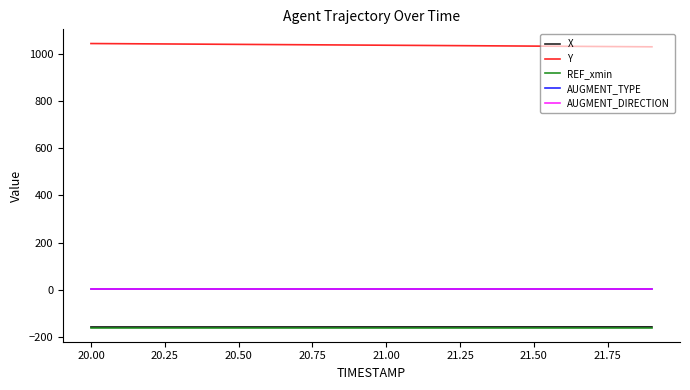

Does the chart have visible grid lines?

No